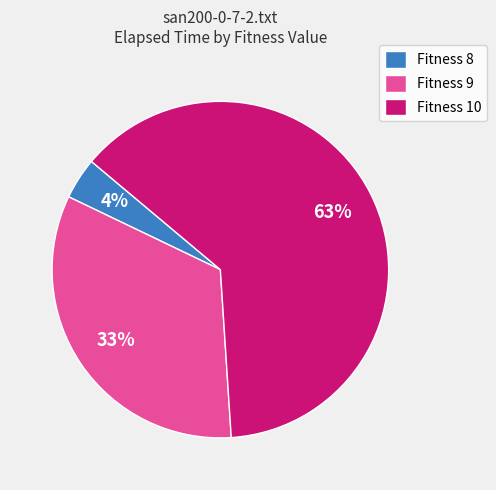

To the nearest percent, what is the difference between the largest and smallest slice percentages?

59%